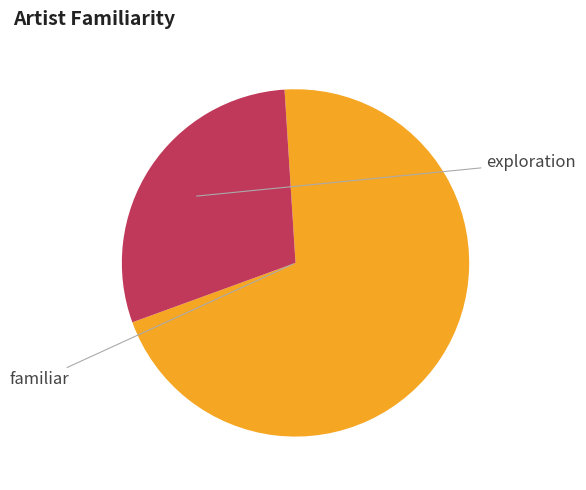

Is there a majority slice in this chart?

Yes